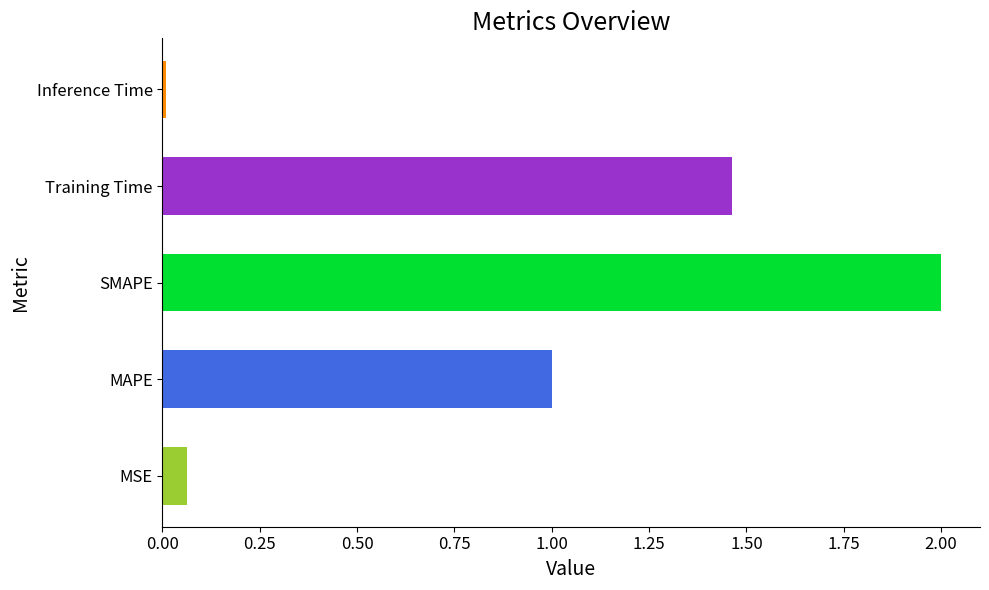

What is the greatest value displayed?

2.0